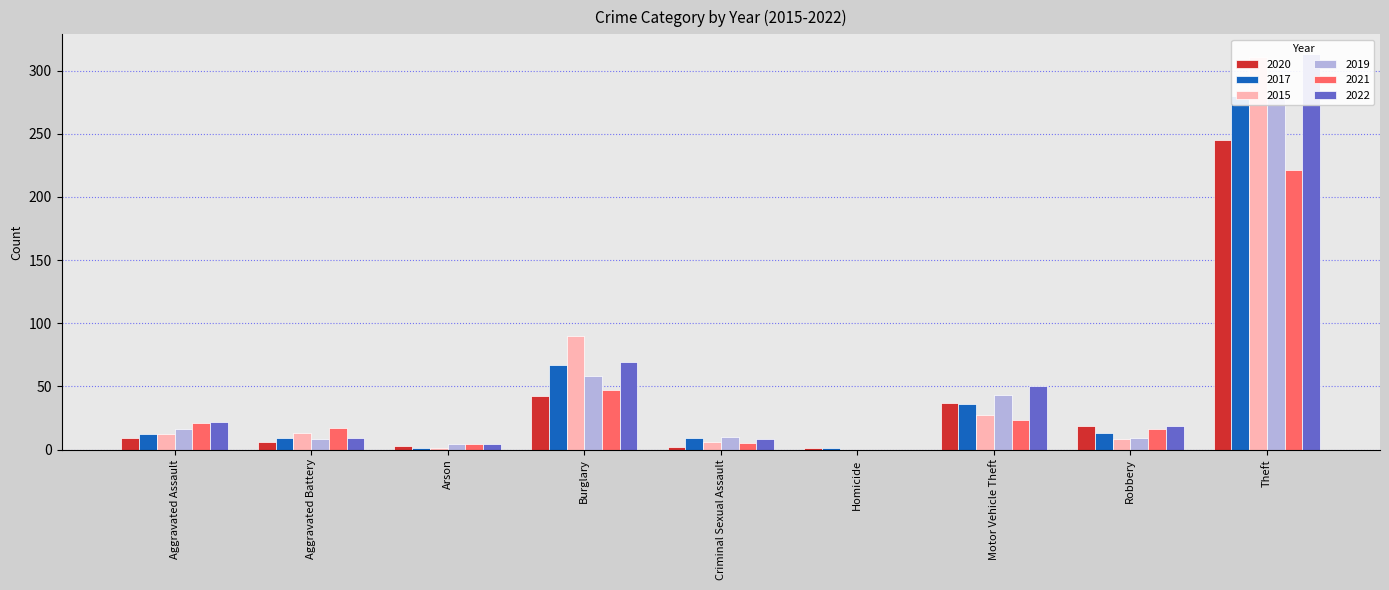

The value of 2019 at Aggravated Battery is 4. True or false?

False